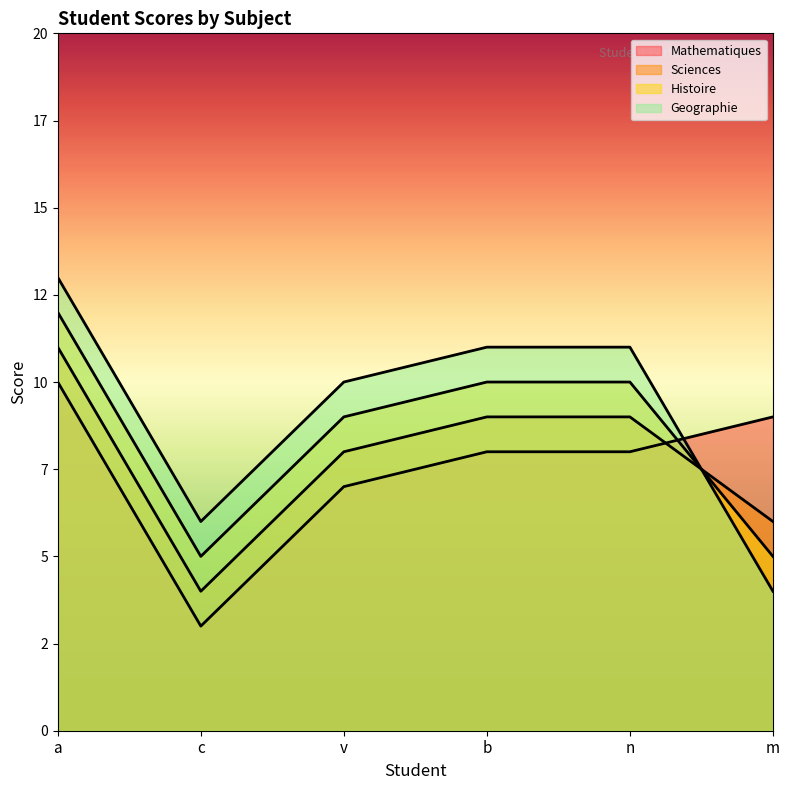

How many lines are shown in the chart?

4